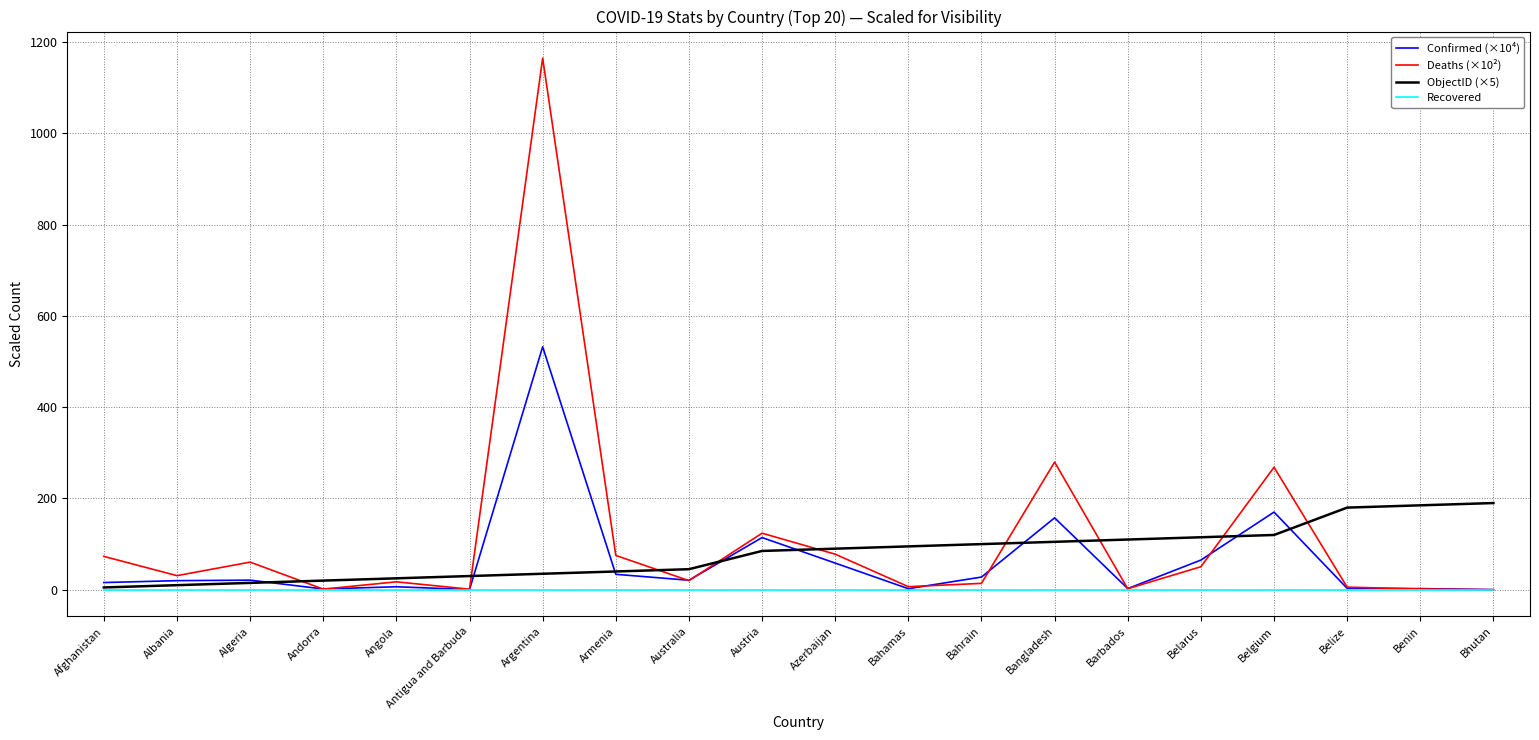

Is it true that Recovered equals 0.0 at Armenia?

True